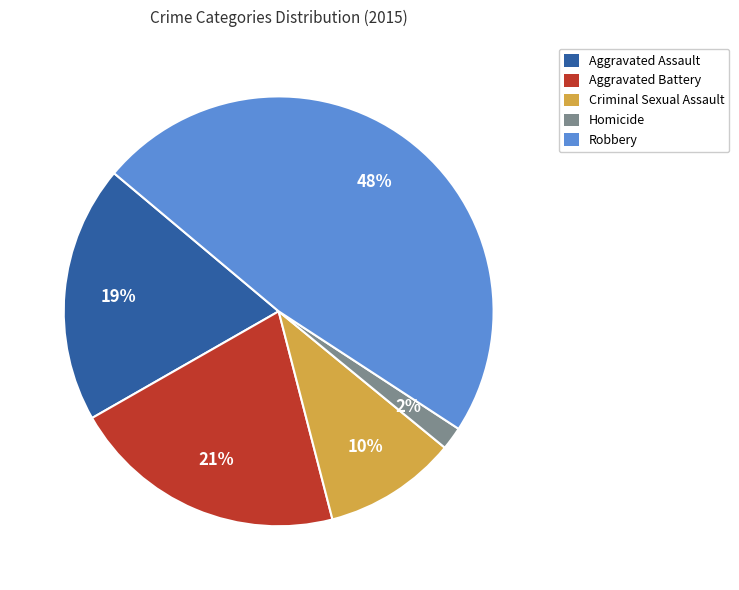

To the nearest percent, what is the combined percentage of Homicide and Aggravated Assault?

21%